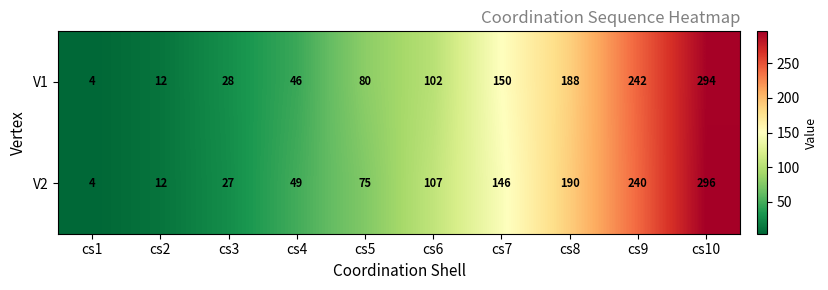

How many data points does each series have?

10